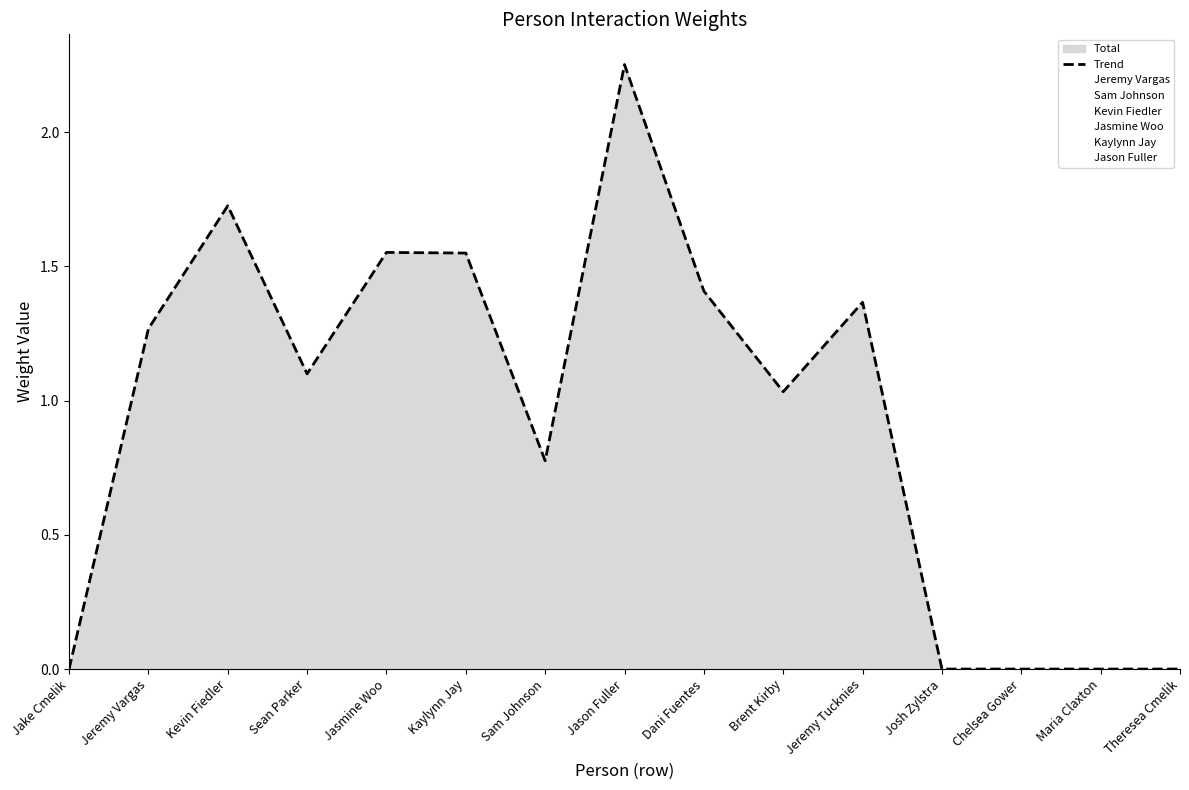

What is the greatest value displayed?

2.3